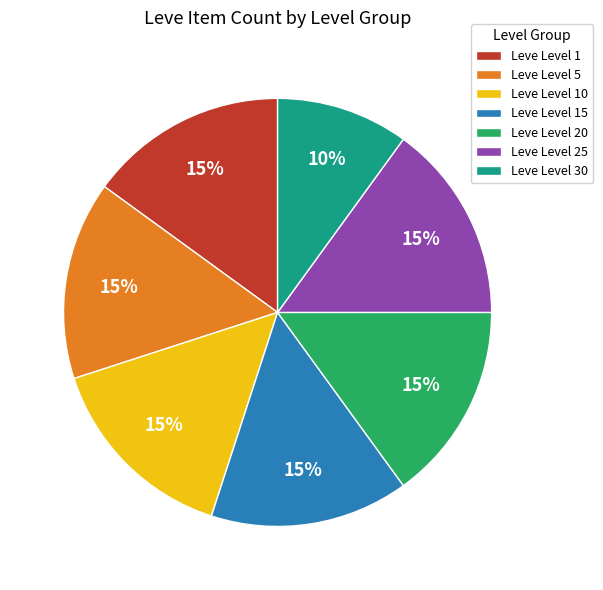

Approximately how many times larger is the value at Leve Level 20 compared to Leve Level 1?

1.0